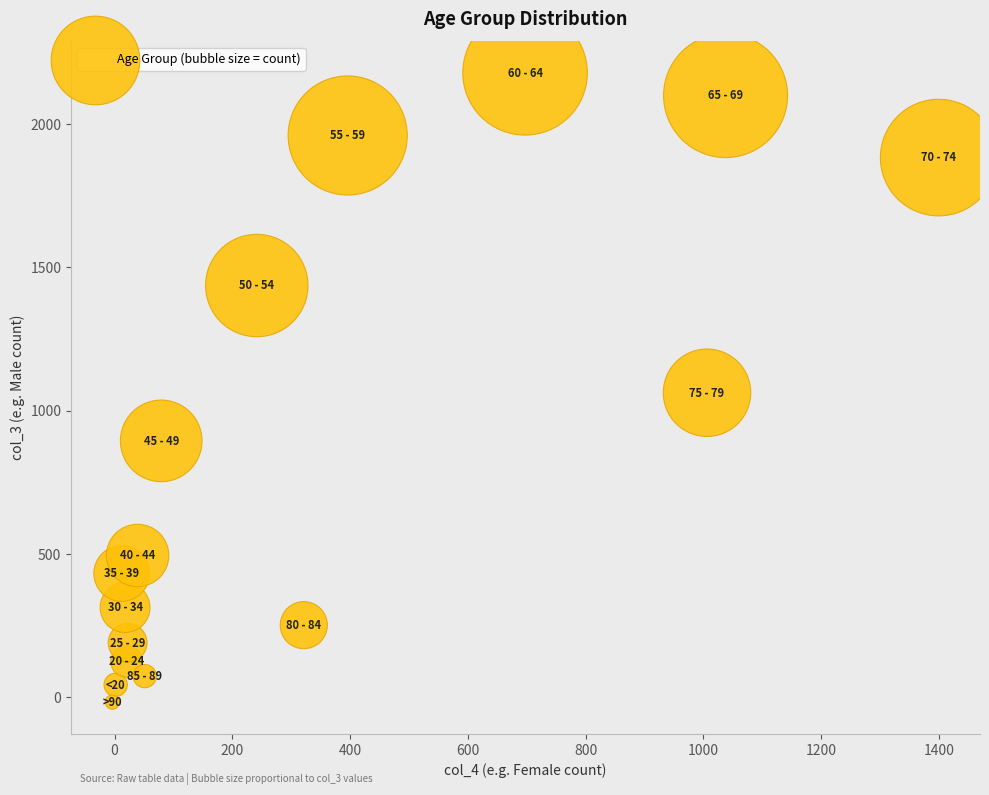

What is the range of X values (max minus min)?

1403.5